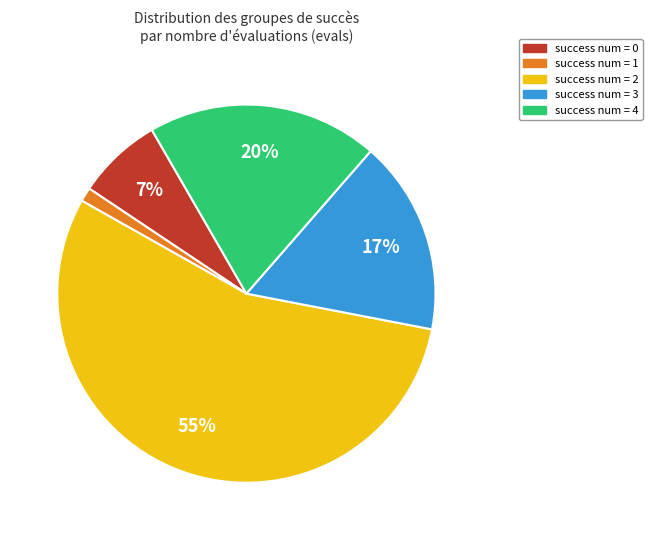

To the nearest percent, what is the difference between the largest and smallest slice percentages?

54%